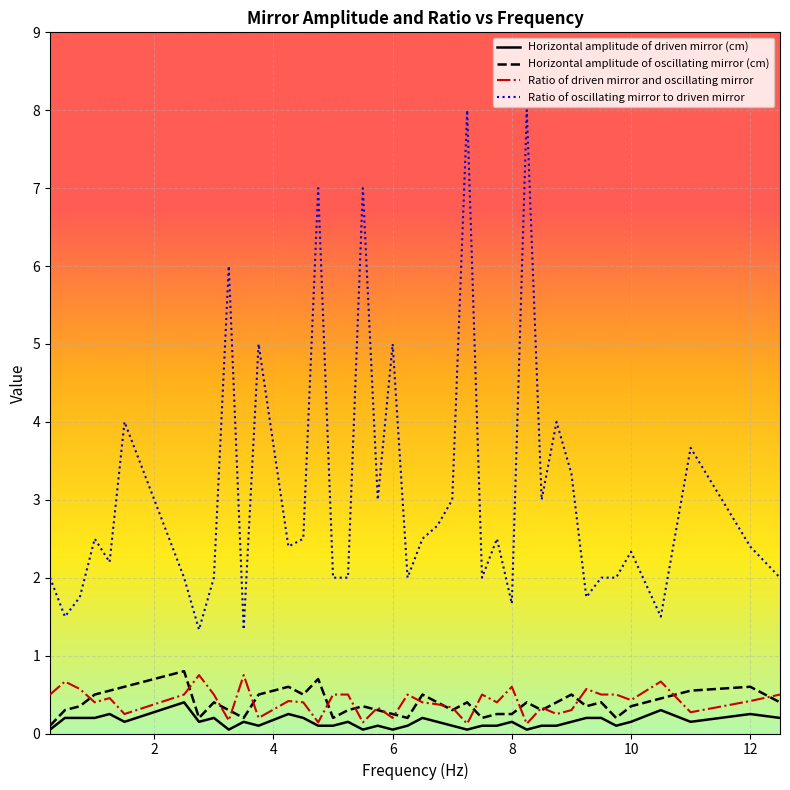

Which series has the largest total across all categories?

Ratio of oscillating mirror to driven mirror